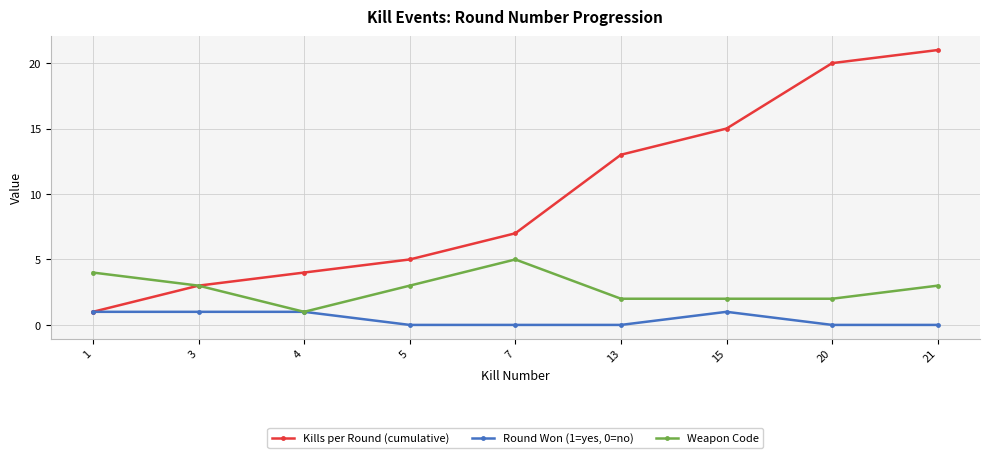

Reading left to right, what are all the values shown in this chart?

Kills per Round (cumulative): 1=1	3=3	4=4	5=5	7=7	13=13	15=15	20=20	21=21
Round Won (1=yes, 0=no): 1=1	3=1	4=1	5=0	7=0	13=0	15=1	20=0	21=0
Weapon Code: 1=4	3=3	4=1	5=3	7=5	13=2	15=2	20=2	21=3